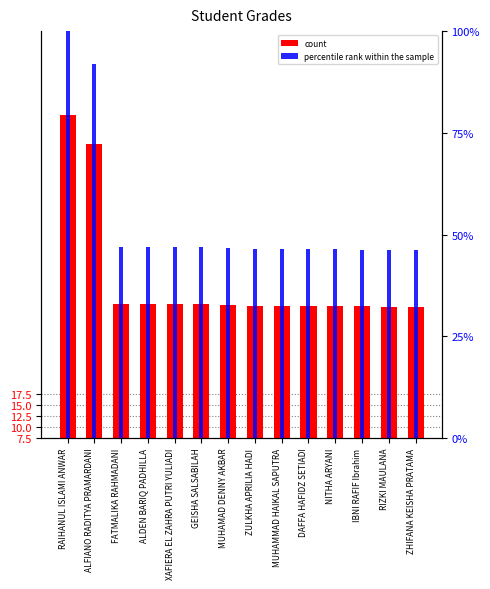

Read the percentile rank within the sample value at MUHAMMAD HAIKAL SAPUTRA.

46.4